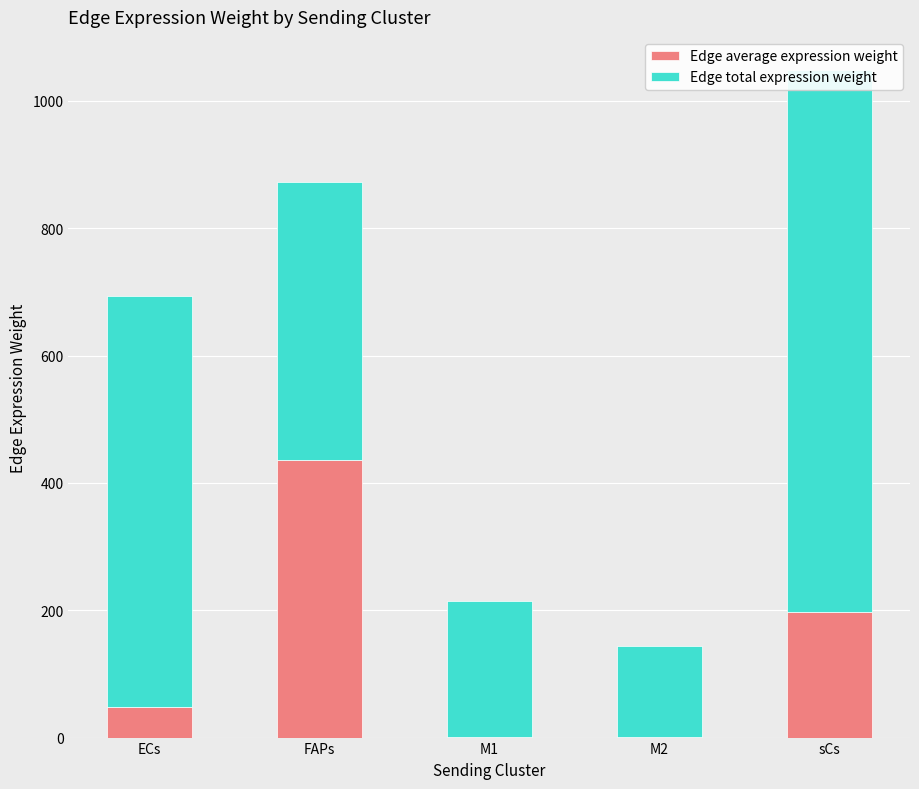

What is the difference between the highest and lowest values at sCs?

652.9